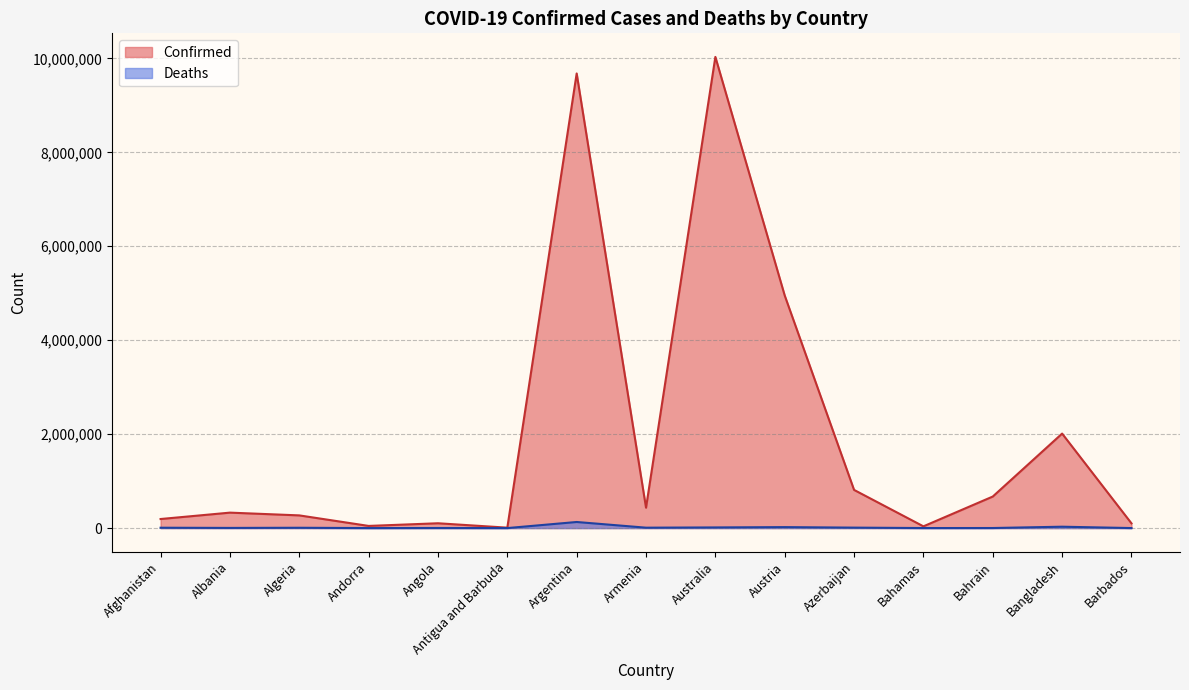

True or false: Confirmed has more than 2 interior local peaks.

True